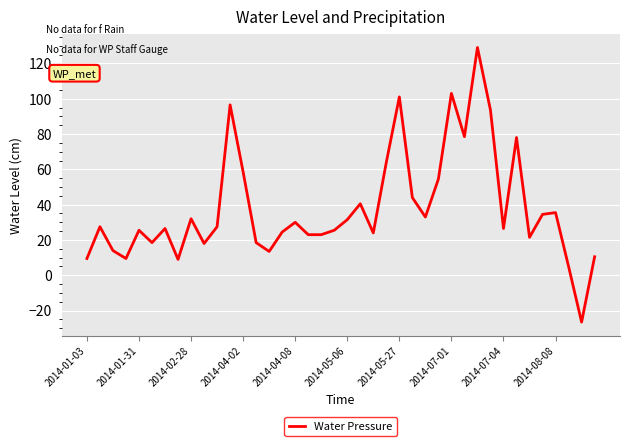

What is the difference between the maximum and minimum values?

155.5